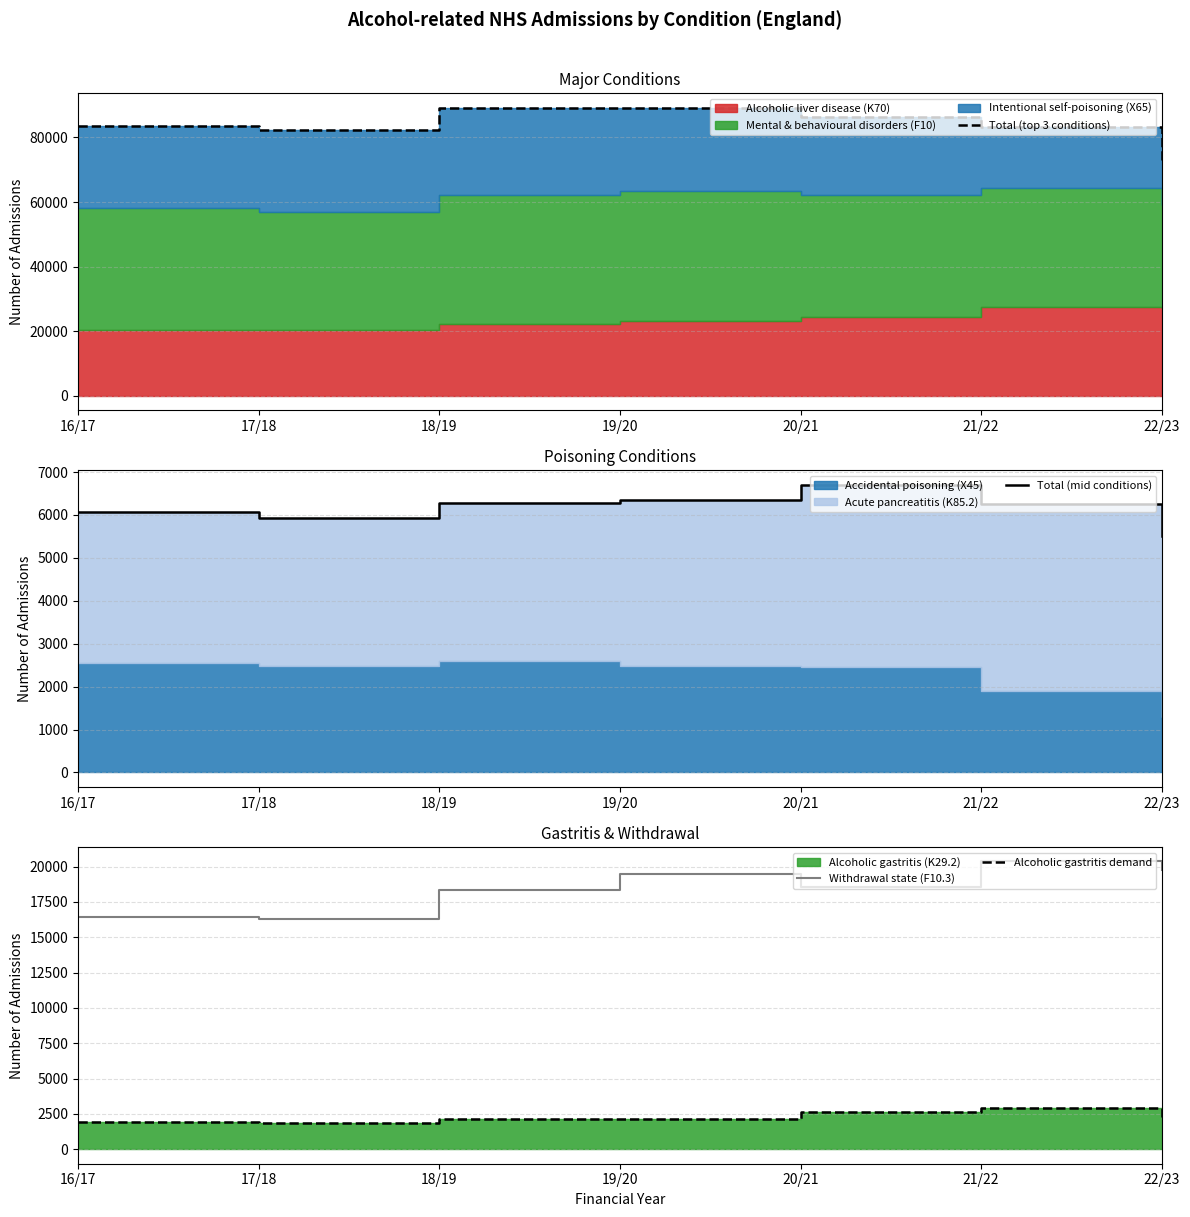

Rank the categories by Total (mid conditions) value from highest to lowest.

20/21, 19/20, 18/19, 21/22, 16/17, 17/18, 22/23